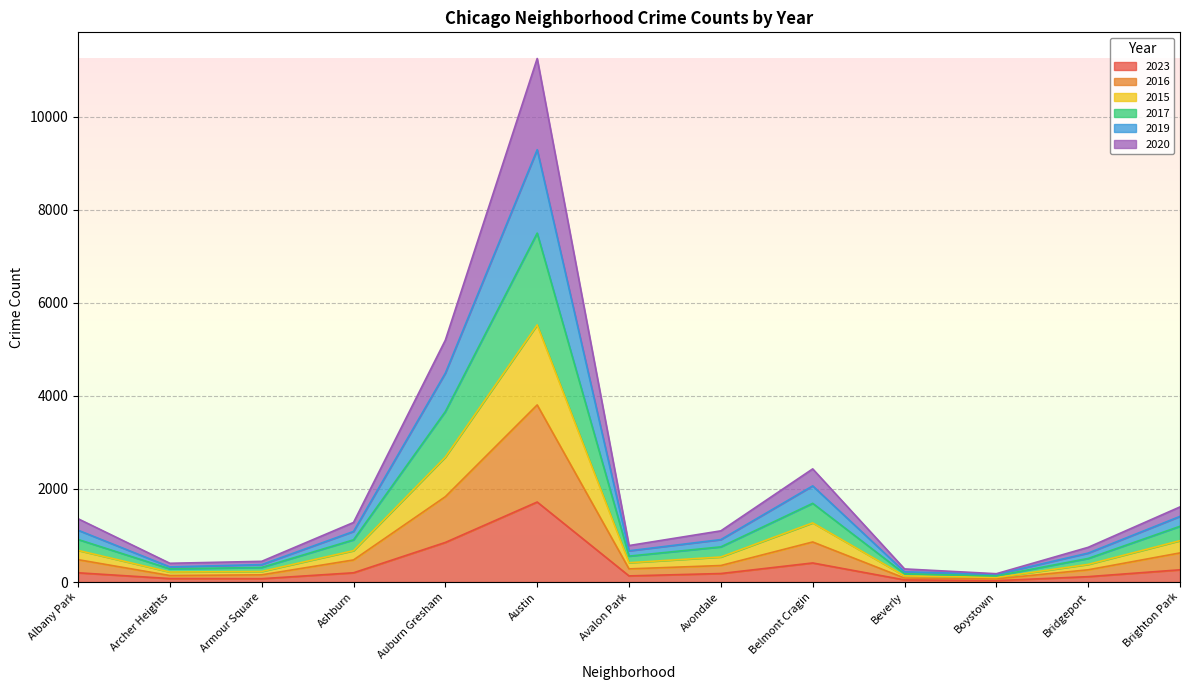

At which category does the chart reach its peak across all series?

Austin